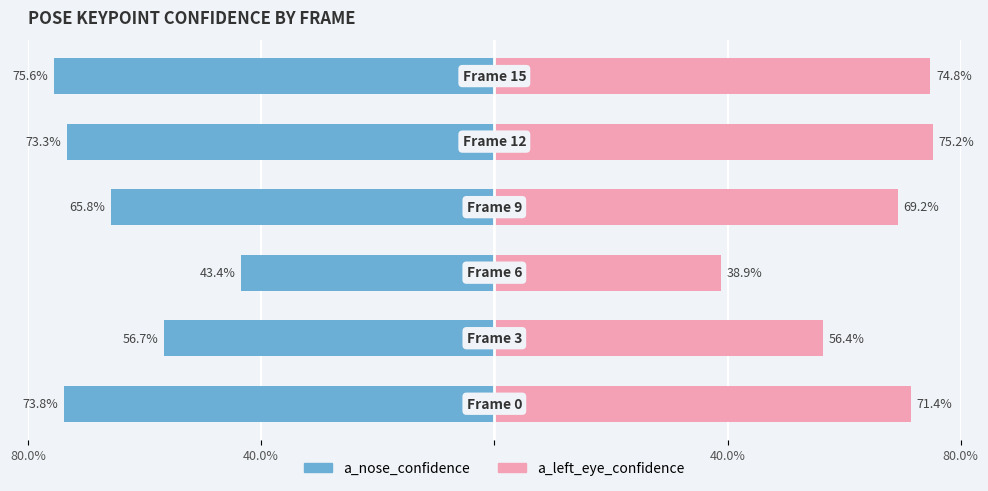

How many bars are there in total?

12